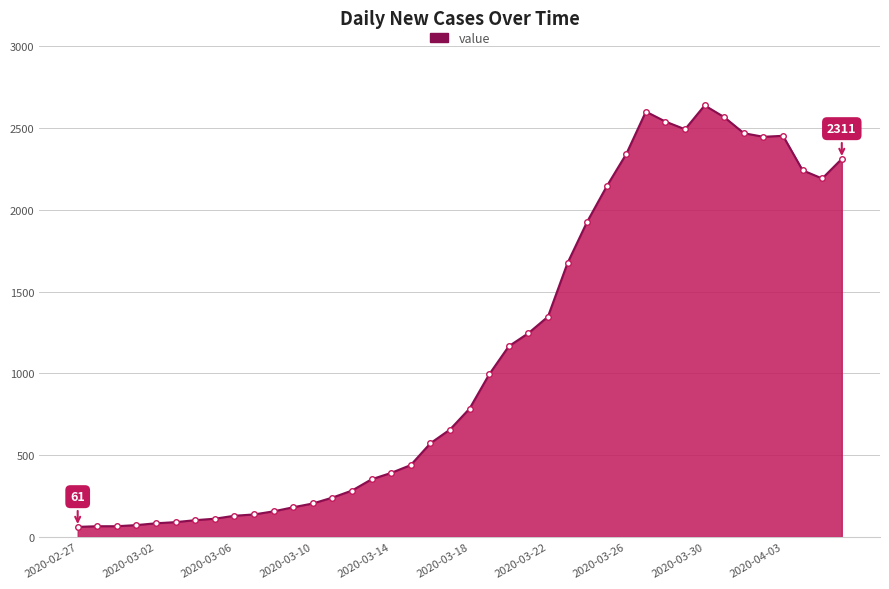

What is the smallest value displayed?

61